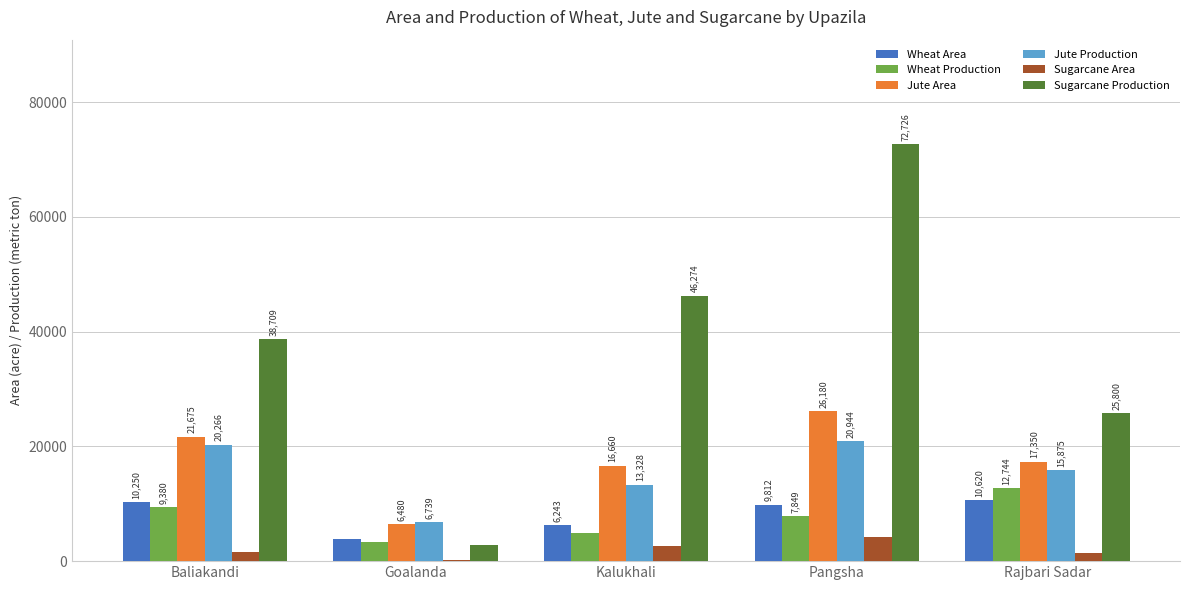

Which label corresponds to the largest value in the chart?

Pangsha